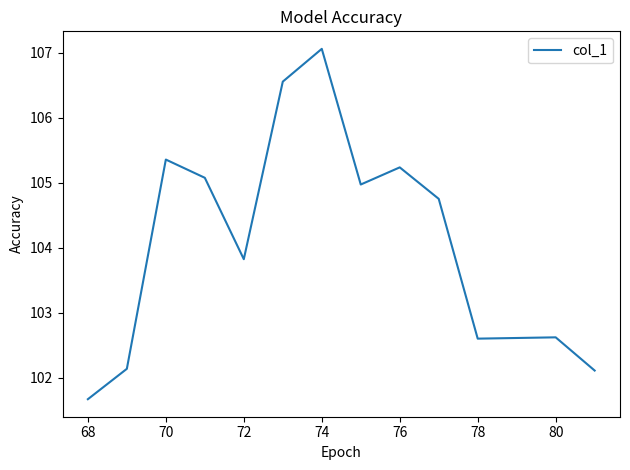

What is the difference between the maximum and minimum values?

5.4